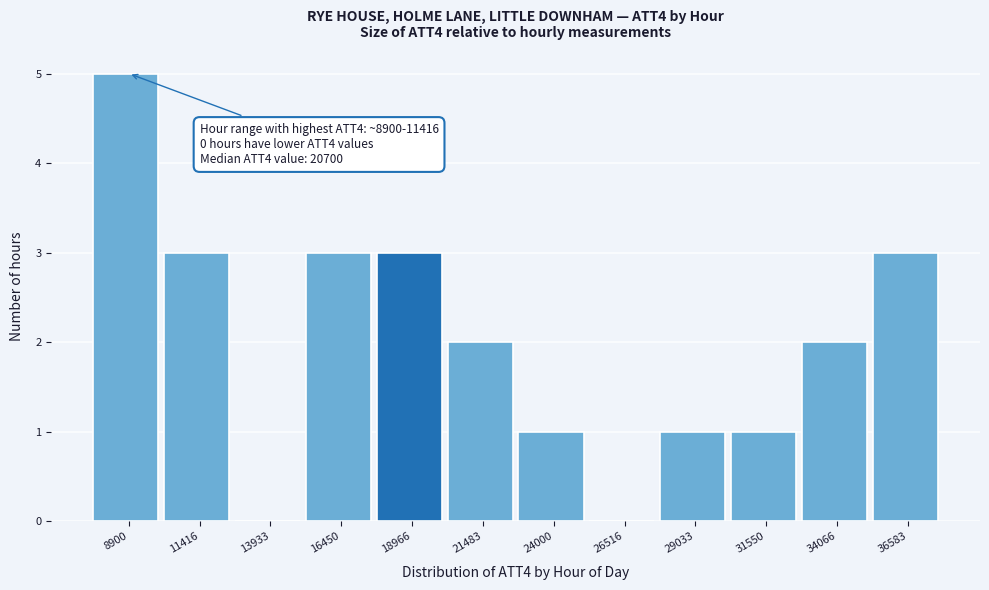

Reading left to right, extract all data points from this chart.

8900=5	11416=3	13933=0	16450=3	18966=3	21483=2	24000=1	26516=0	29033=1	31550=1	34066=2	36583=3